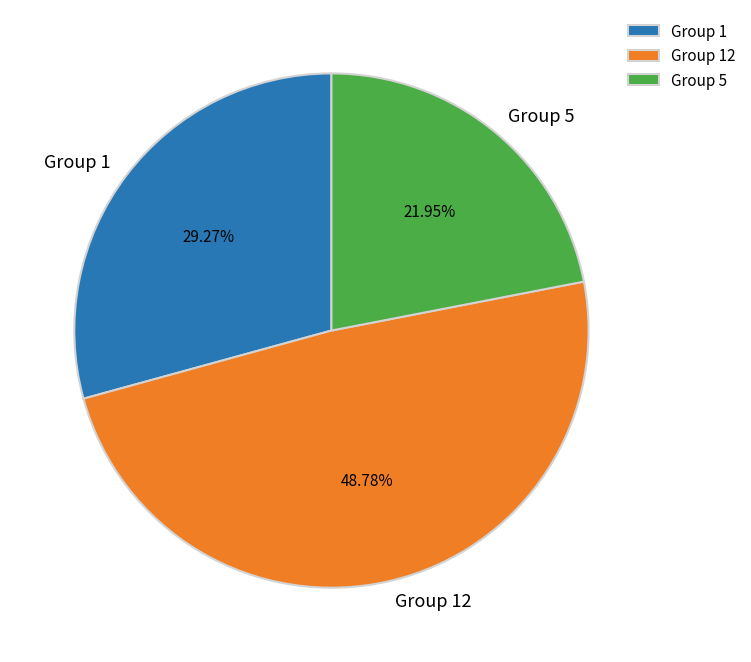

Which slice is the largest?

Group 12